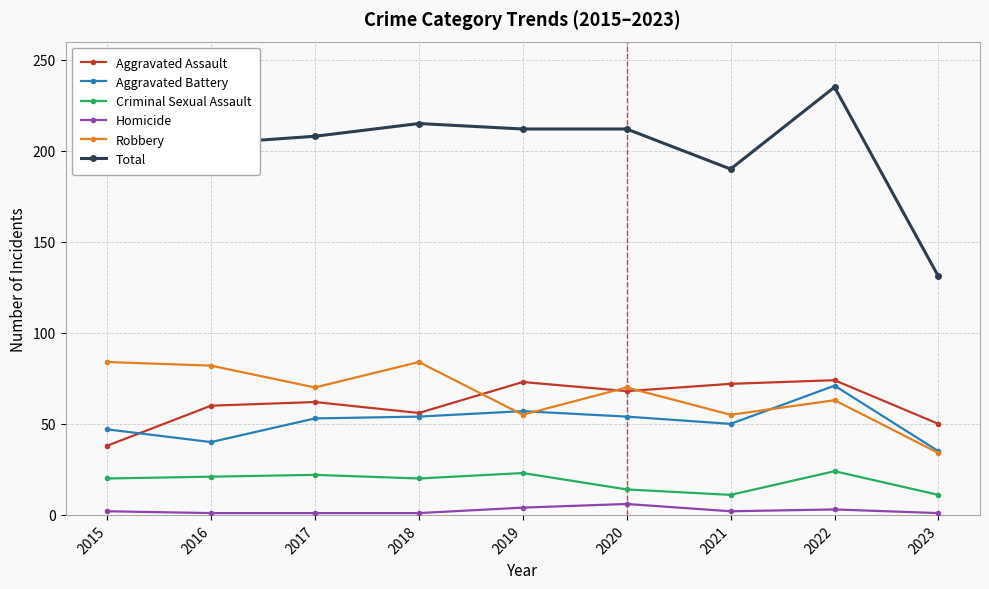

True or false: Homicide and Aggravated Battery cross at least once.

False